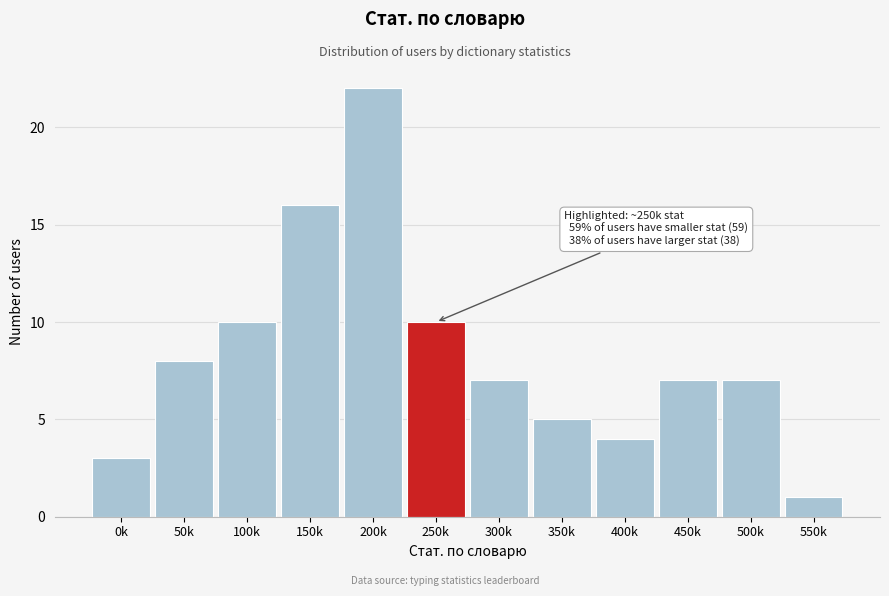

Reading right to left, what are all the values shown in this chart?

550k=1	500k=7	450k=7	400k=4	350k=5	300k=7	250k=10	200k=22	150k=16	100k=10	50k=8	0k=3